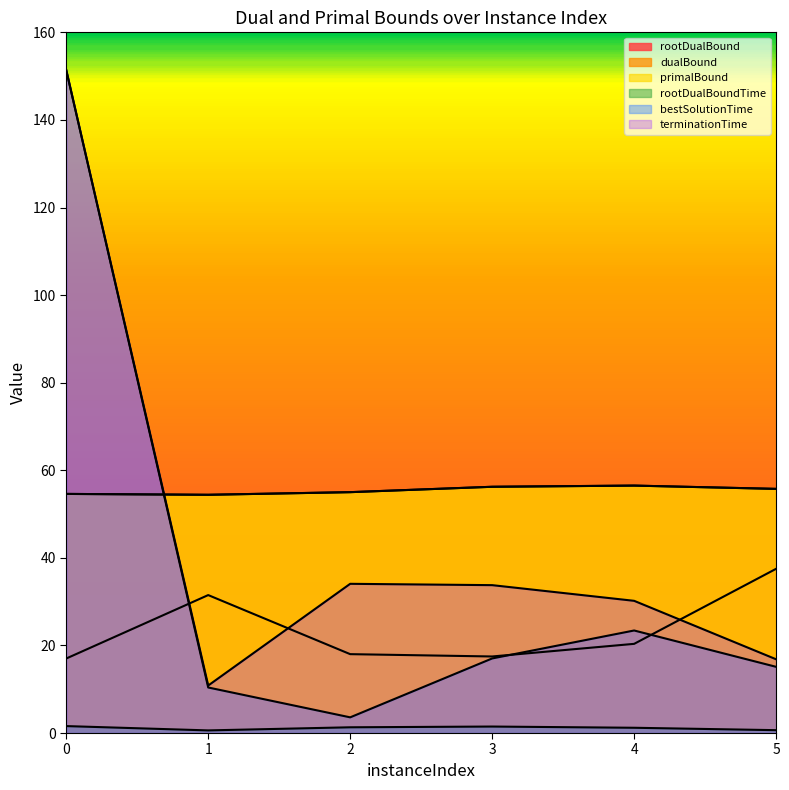

True or false: terminationTime and rootDualBoundTime intersect in this chart.

False